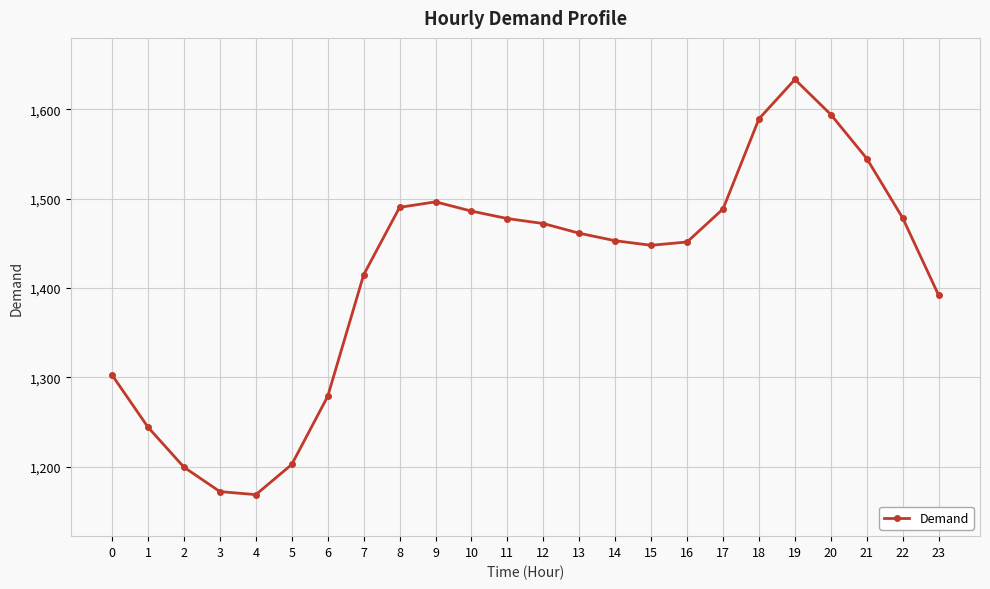

True or false: the data shows 1278.7 at 6.

True